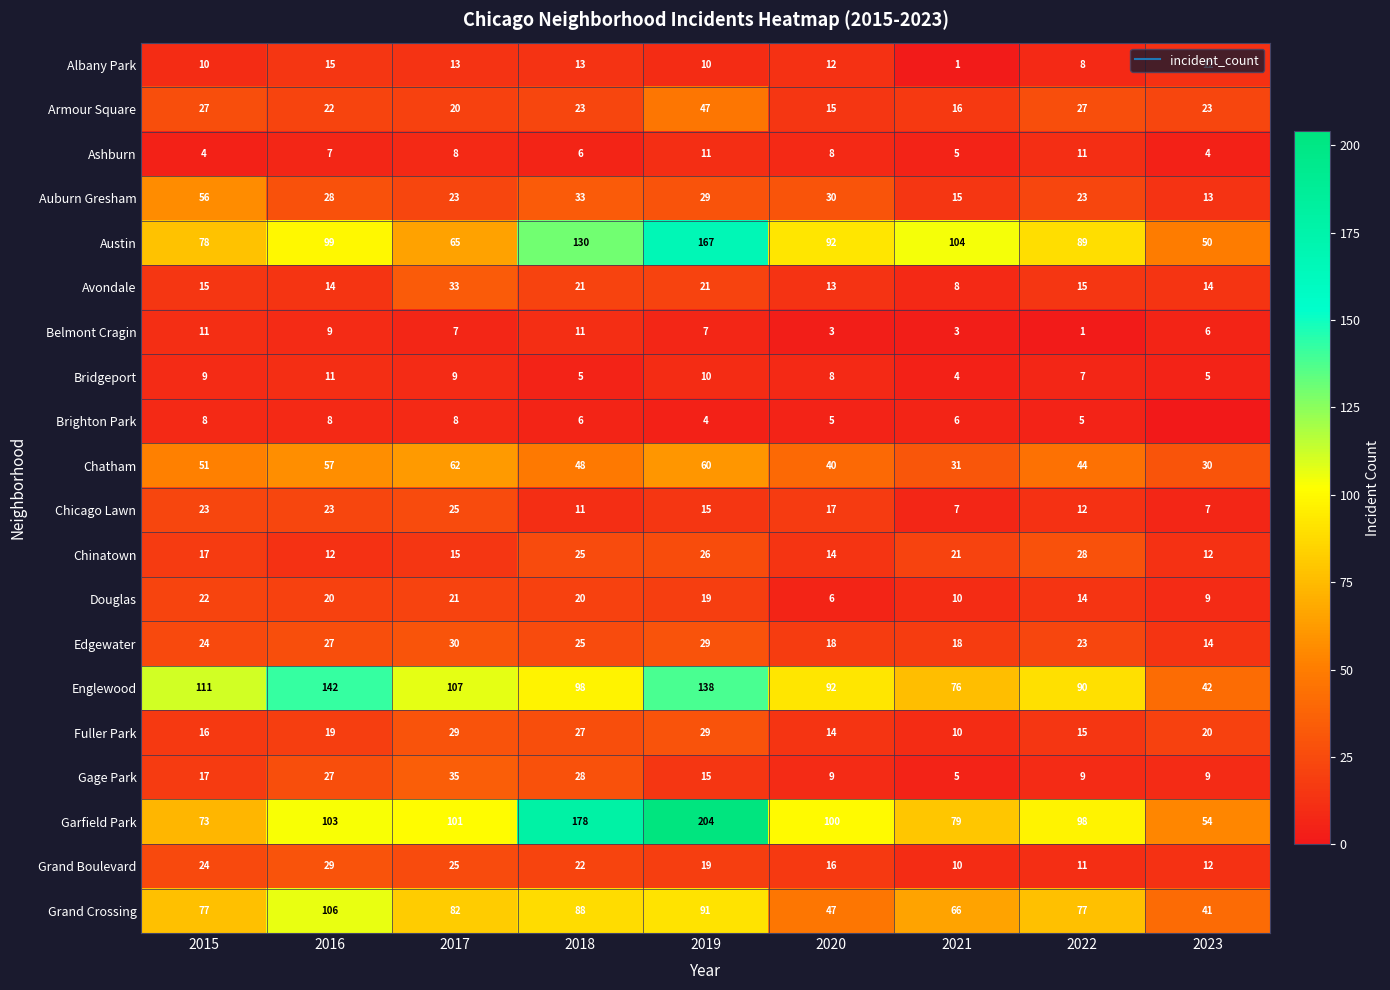

At which category is the sum across all series the highest?

2019